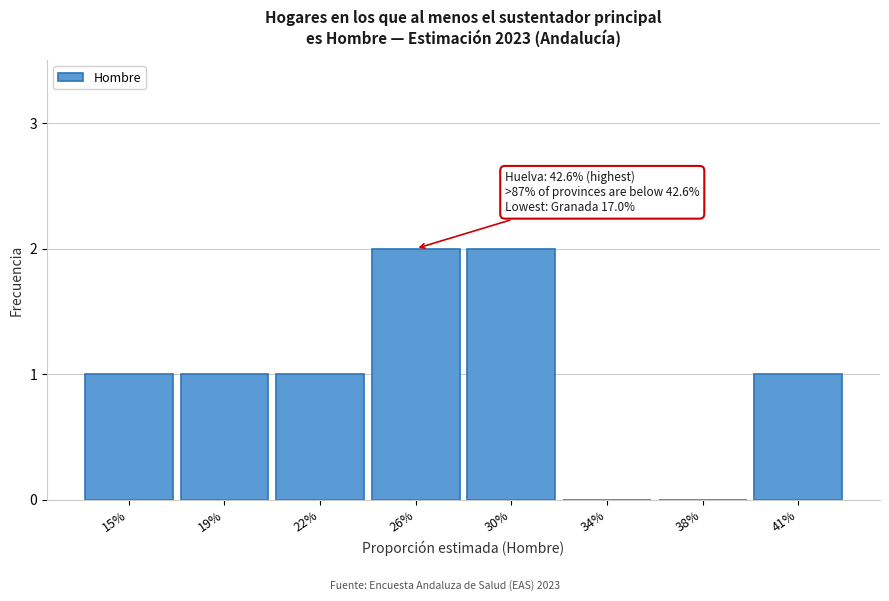

Reading left to right, transcribe all the data shown in this chart.

15%=1	19%=1	22%=1	26%=2	30%=2	34%=0	38%=0	41%=1